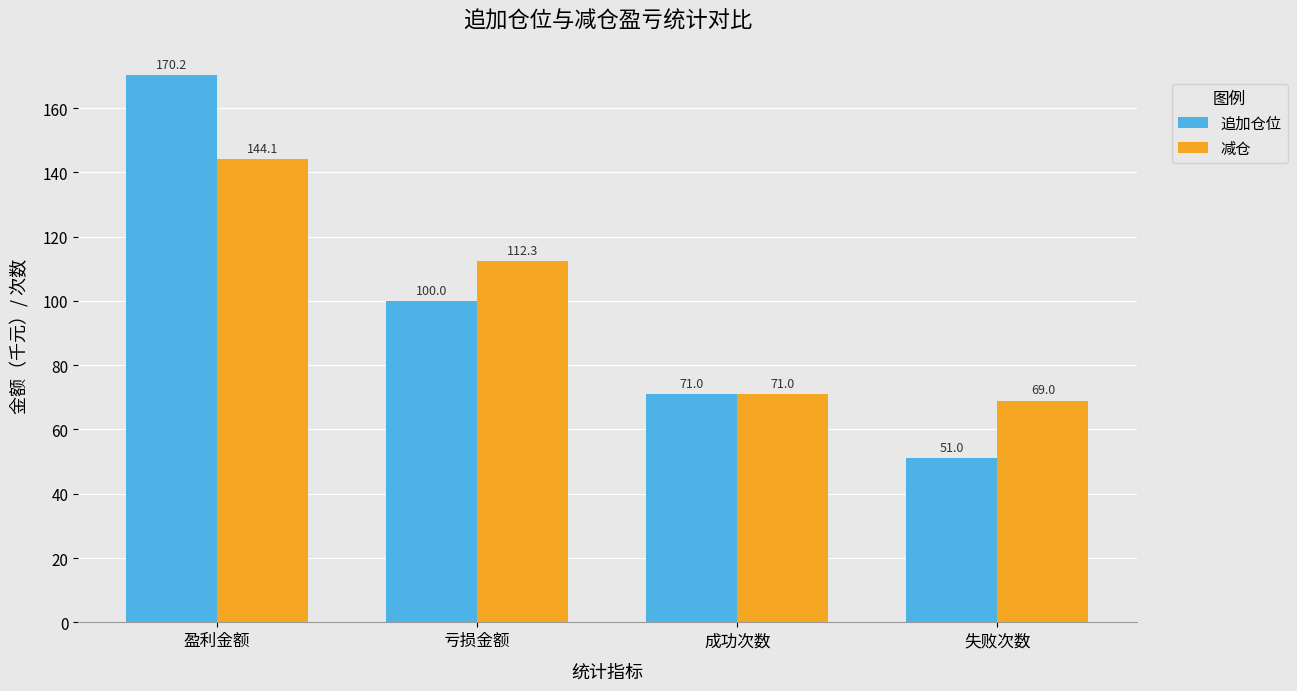

Which series has the largest total across all categories?

减仓